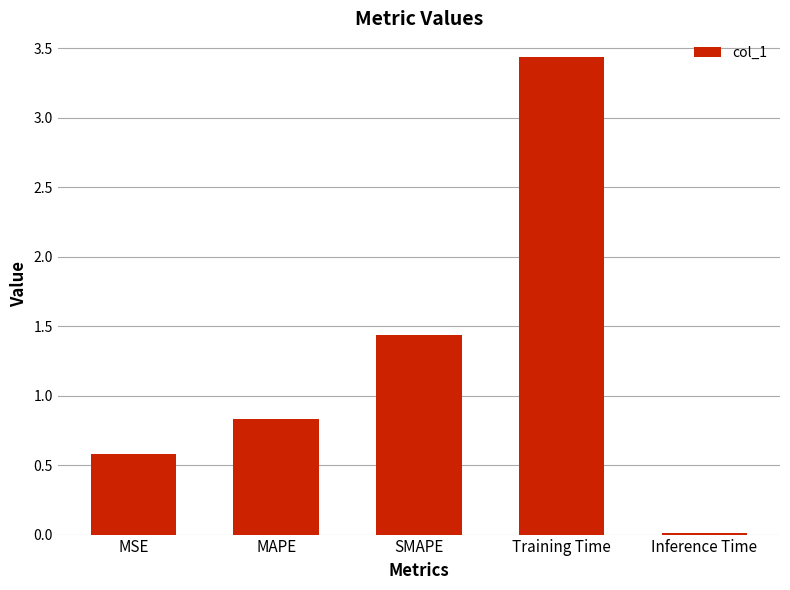

What is the sum of the values at MAPE and MSE?

1.4